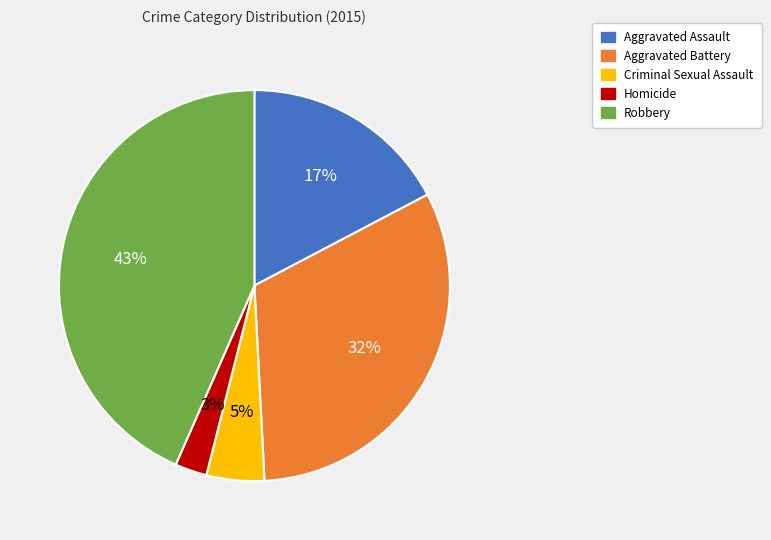

Approximately how many times larger is the value at Homicide compared to Robbery?

0.1